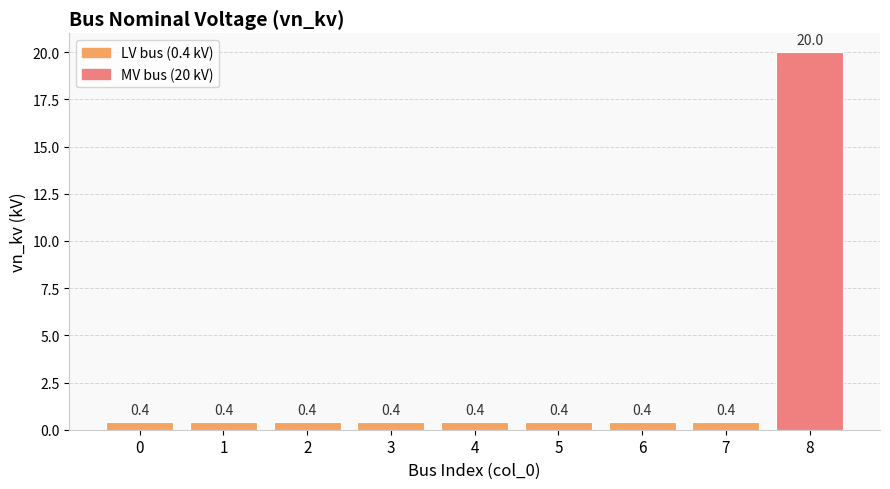

What value does the data have at 2?

0.4